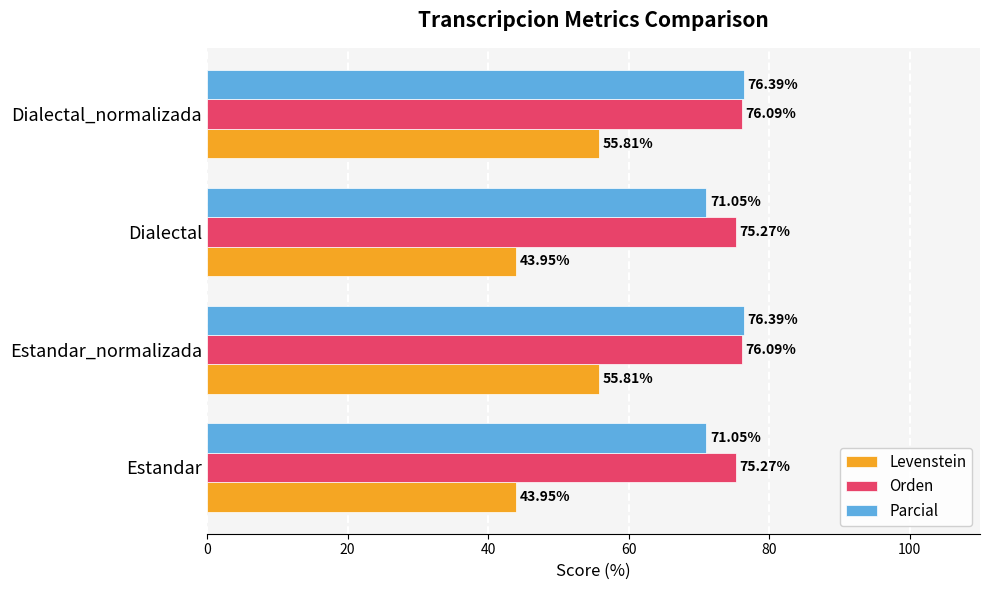

How many values in the Orden series are below 76?

2